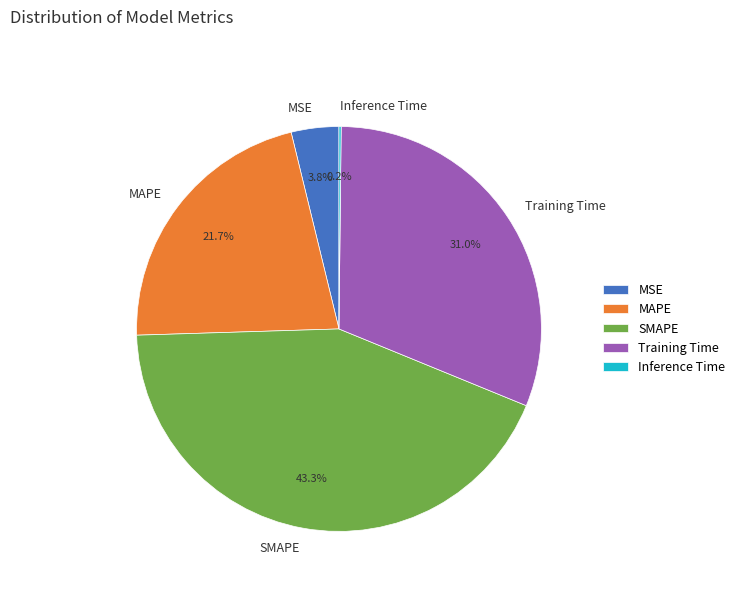

Between MSE and Training Time, which is larger?

Training Time